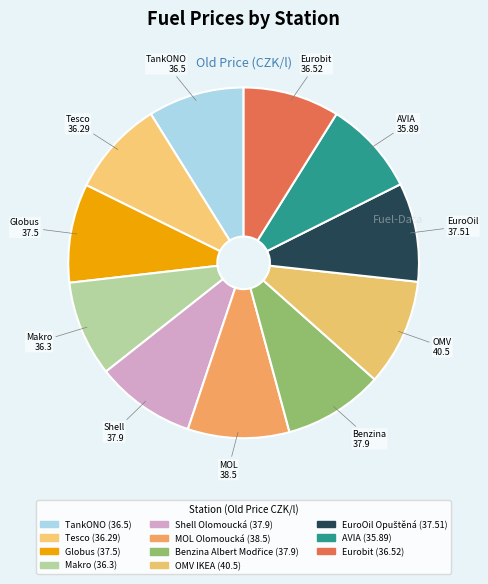

To the nearest percent, what portion does MOL Olomoucká represent?

9%